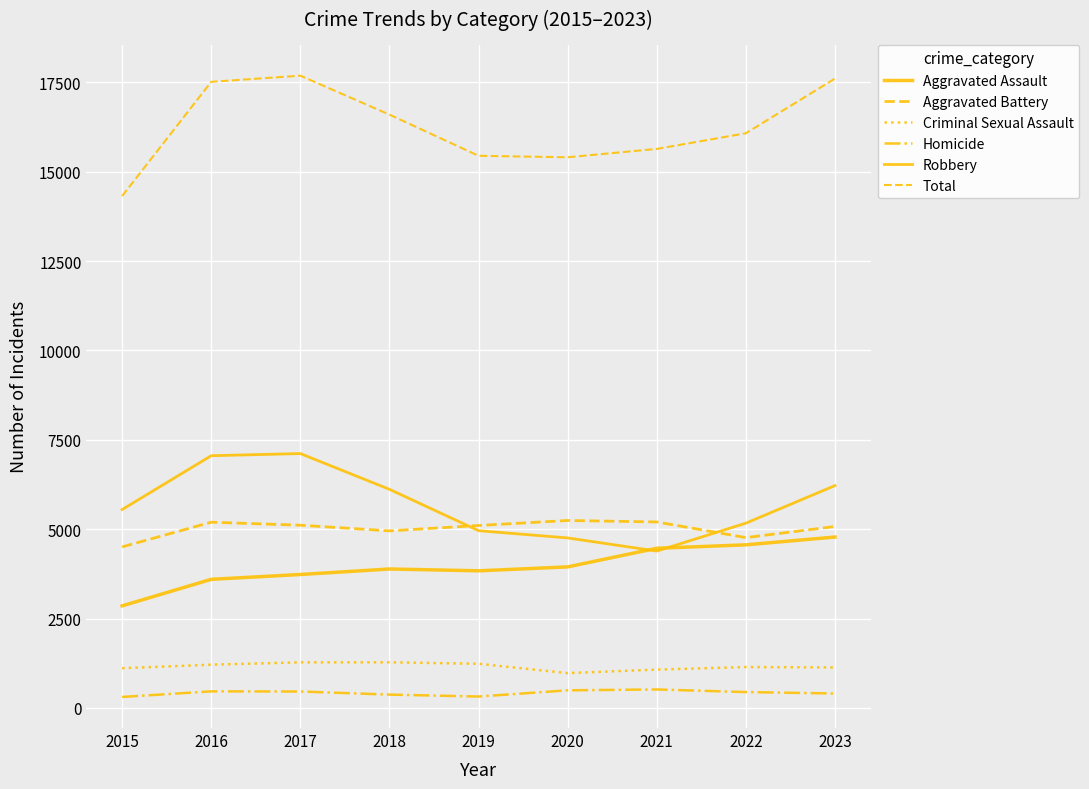

What is the total value across all series at 2023?

35208